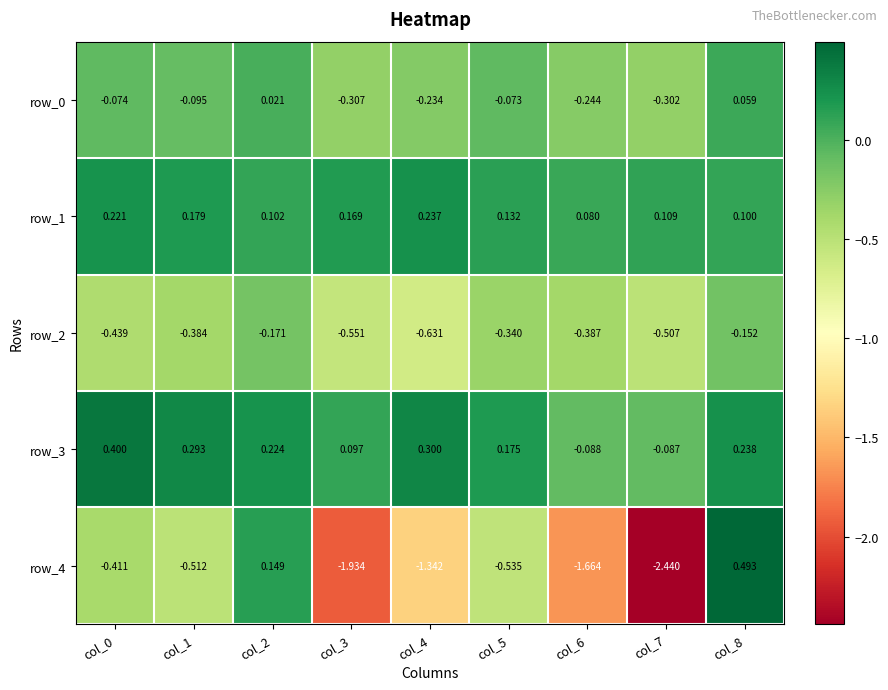

At which category is the sum across all series the highest?

col_8